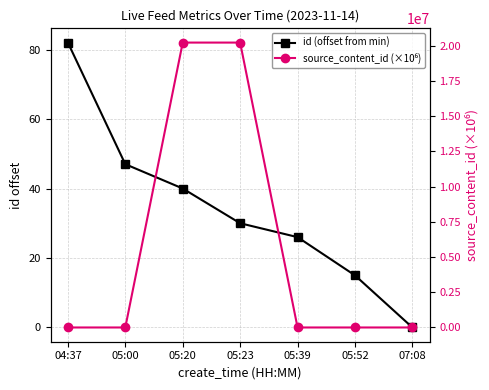

Read the id (offset from min) value at 05:52.

15.0